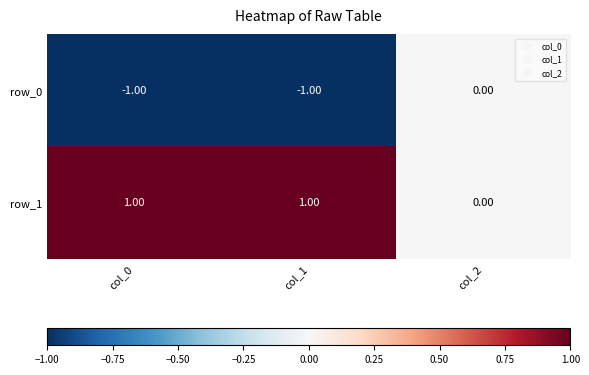

The value of row_1 at col_0 is 1. True or false?

True